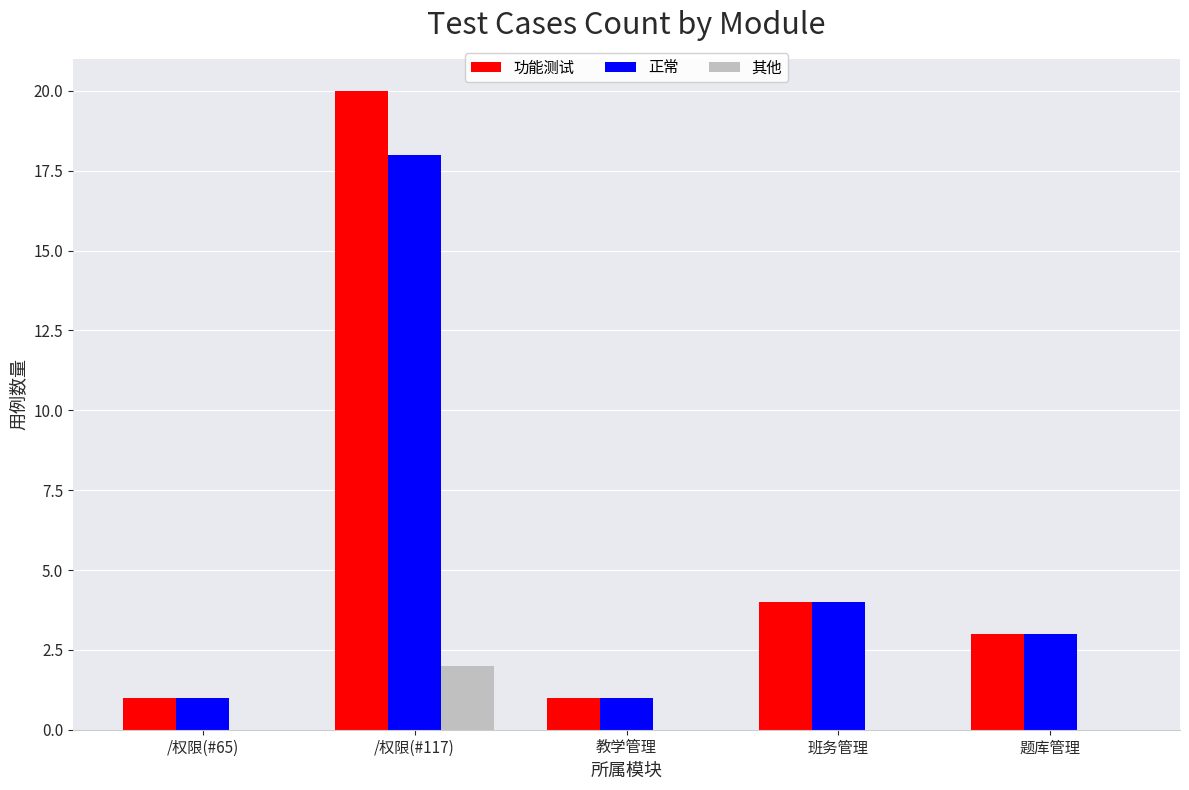

Count the number of data series in this chart.

3